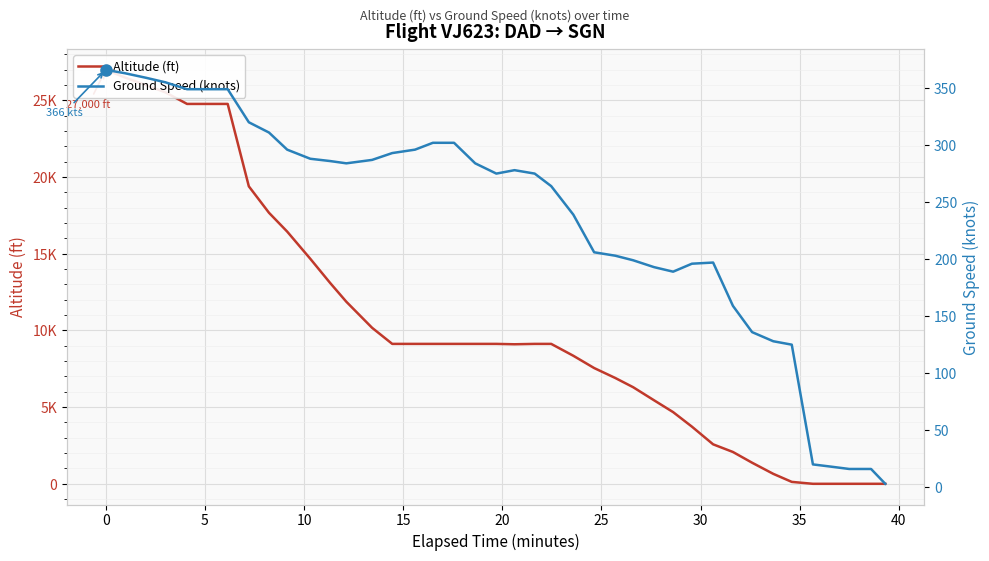

What is the difference between the maximum and minimum values in the ground_speed series?

363